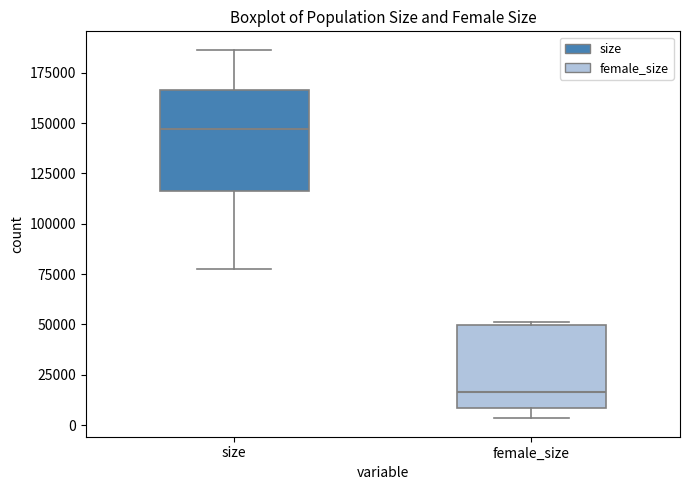

Where does the median line of the box for size sit on the y-axis? The values are not printed on the chart, so give them approximately, as read against the axis.

145000